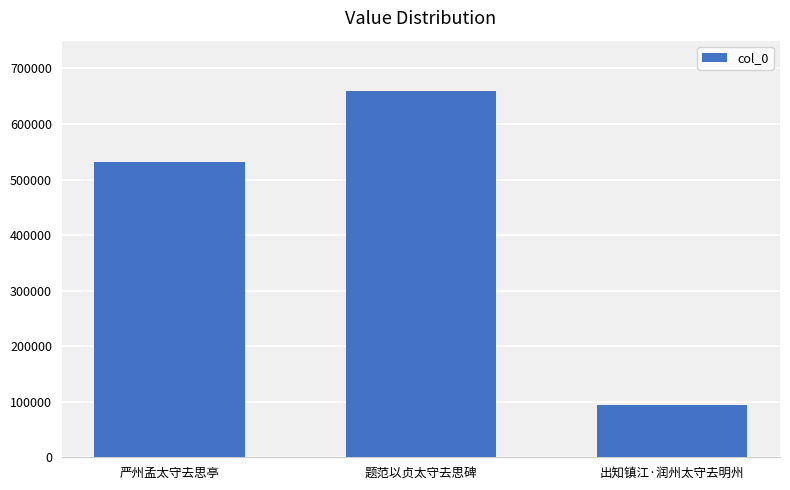

Which category has the lowest value across all series?

出知镇江·润州太守去明州